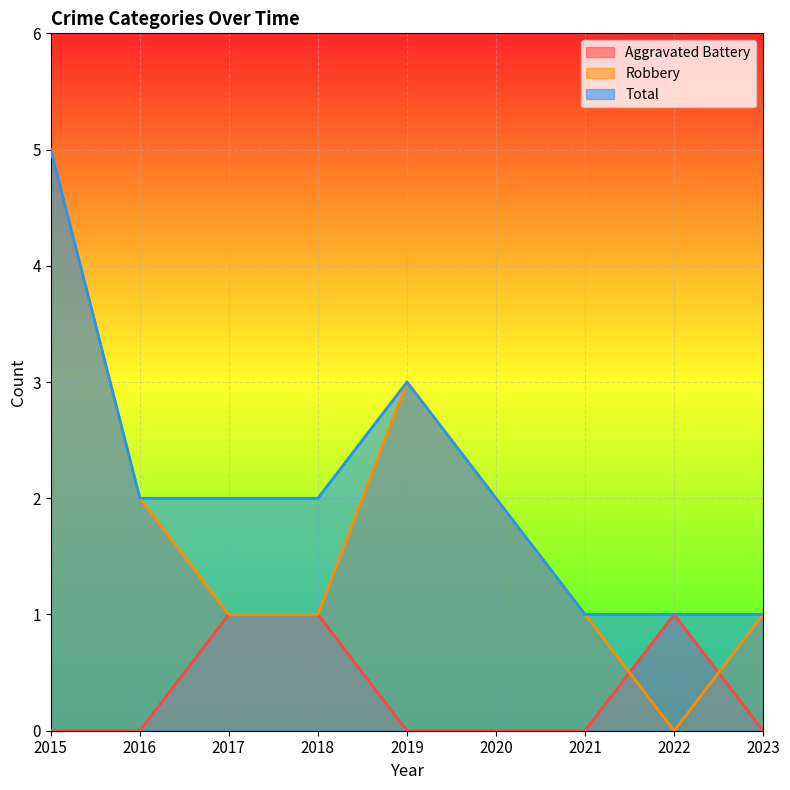

True or false: Total and Aggravated Battery cross at least once.

False